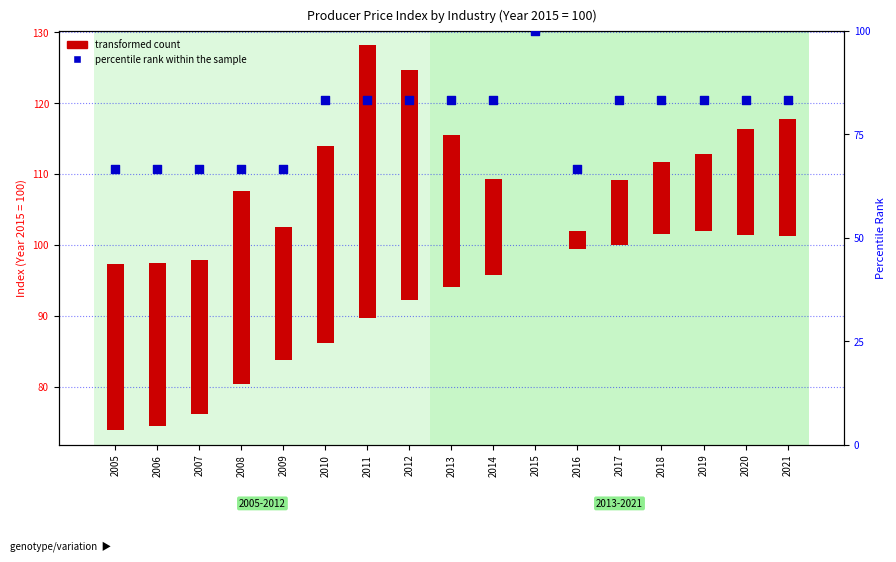

Approximately how many times larger is the value at 2006 compared to 2005?

1.0